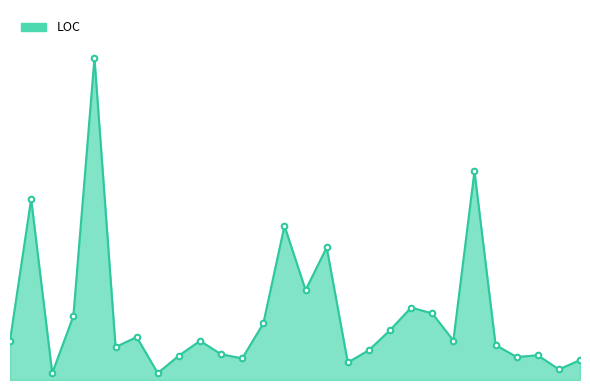

Reading right to left, list all the values displayed in this chart.

58	31	72	67	102	608	115	194	211	145	87	51	386	262	449	165	63	75	114	71	20	125	96	937	186	20	527	115